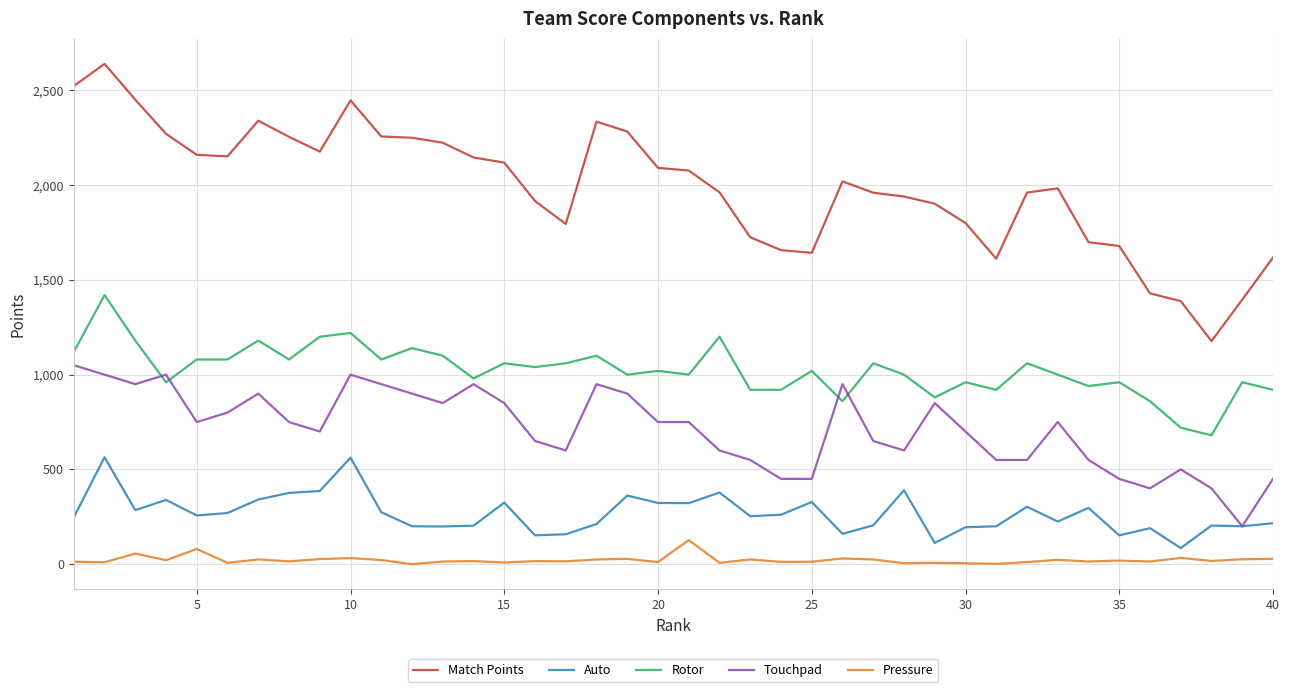

How many lines are shown in the chart?

5